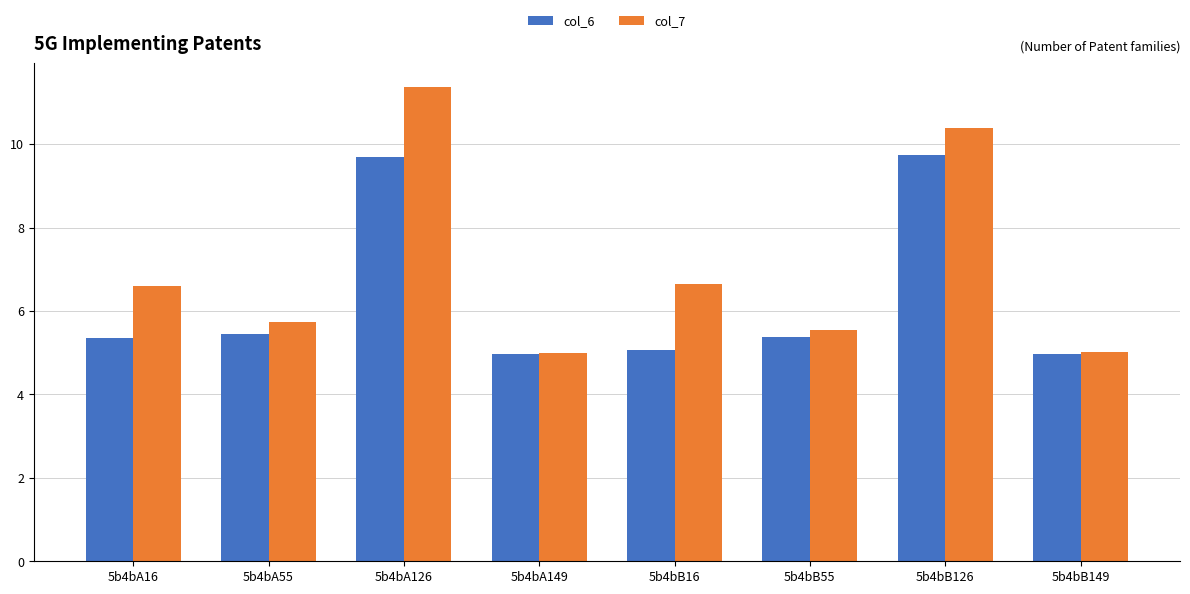

What is the maximum value shown in the chart?

11.4